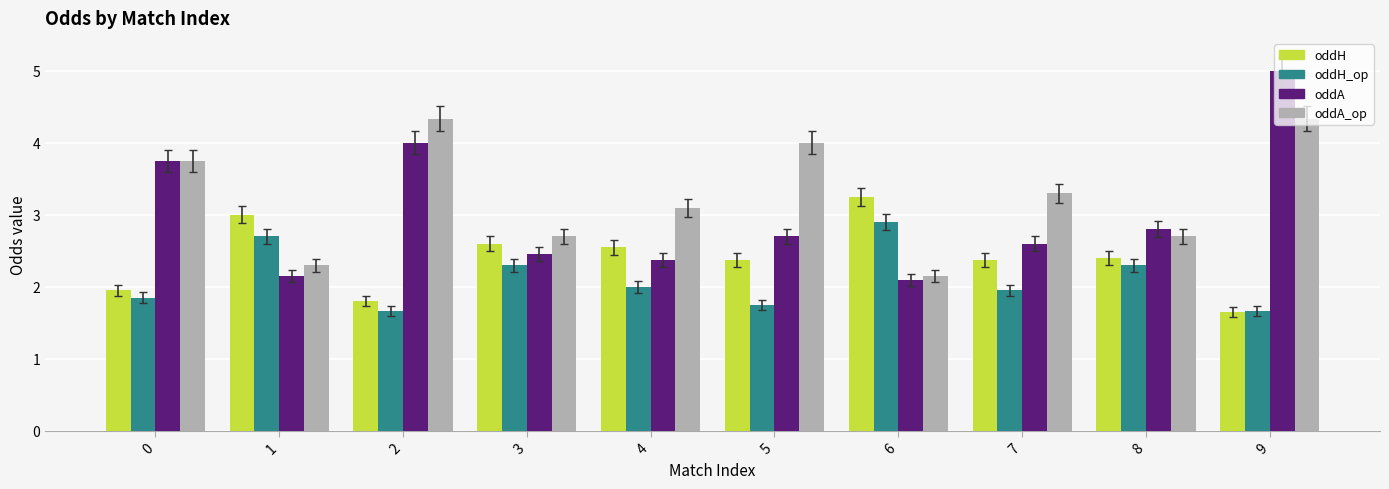

What value does the oddA_op series have at 7?

3.3